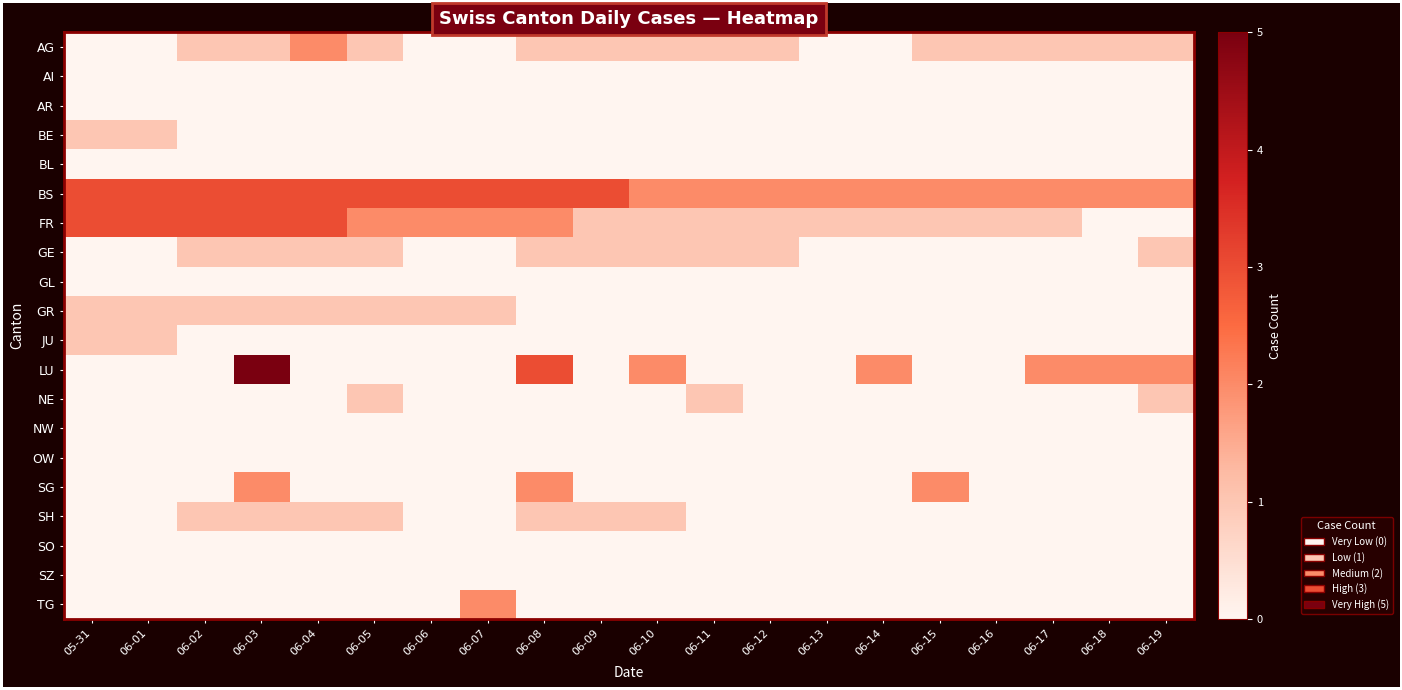

Which label corresponds to the smallest value in the chart?

05-31